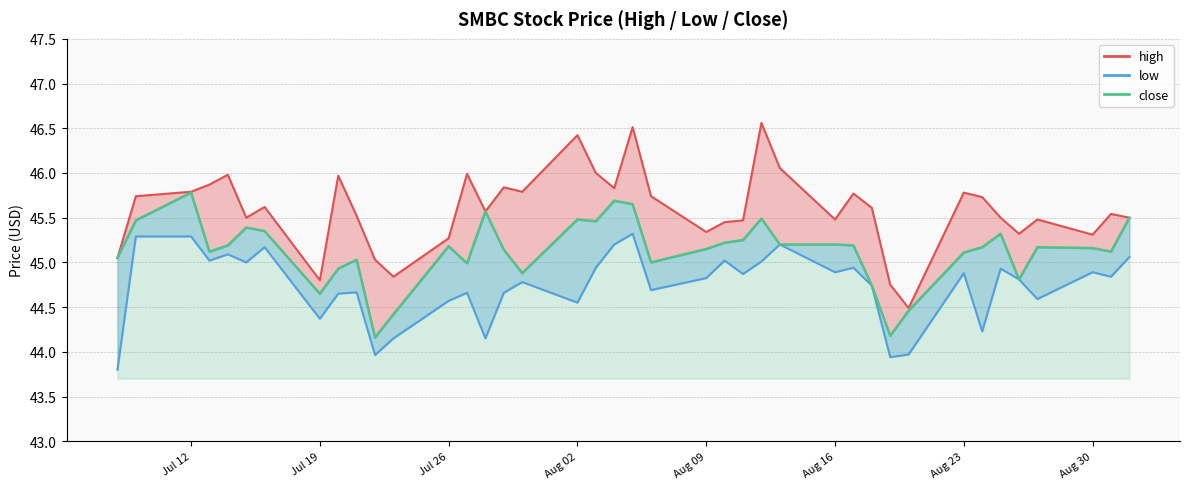

Does the chart display data point markers on the line(s)?

No